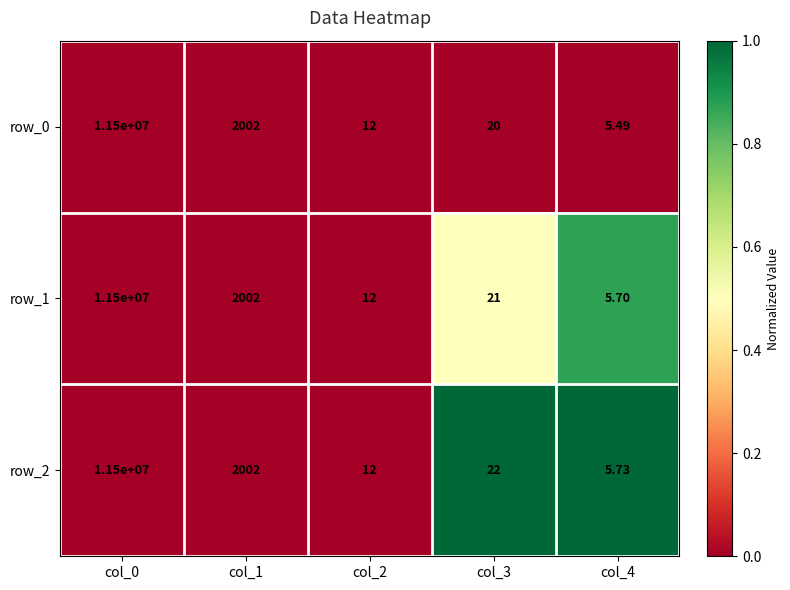

Rank the categories by row_0 value from lowest to highest.

col_4, col_2, col_3, col_1, col_0